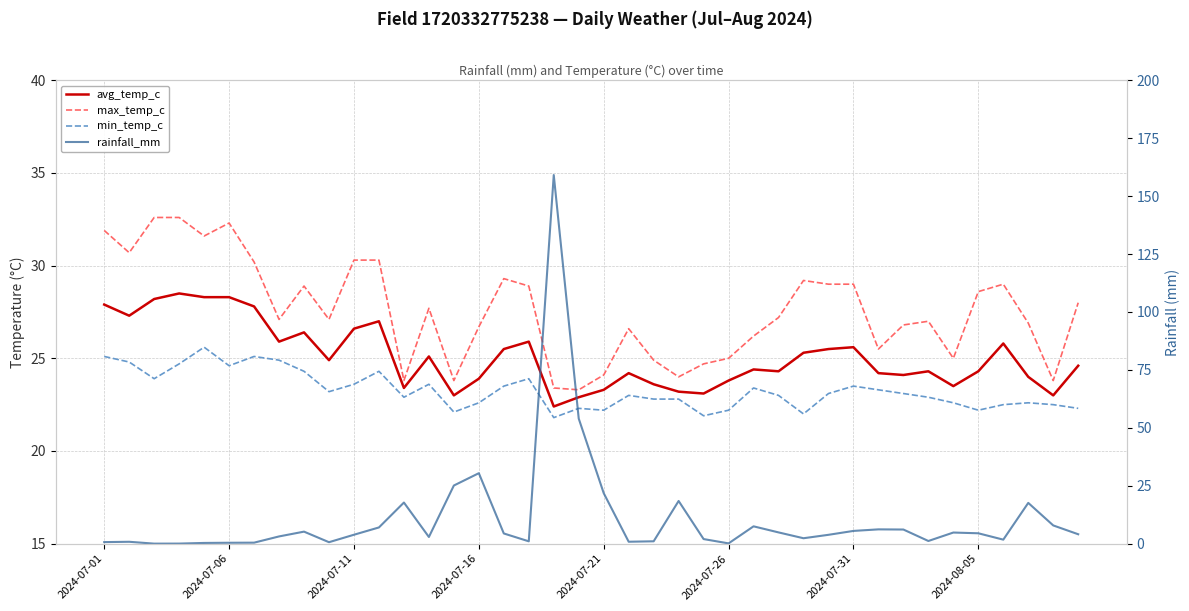

What are all the series names shown in the legend?

avg_temp_c, max_temp_c, min_temp_c, rainfall_mm